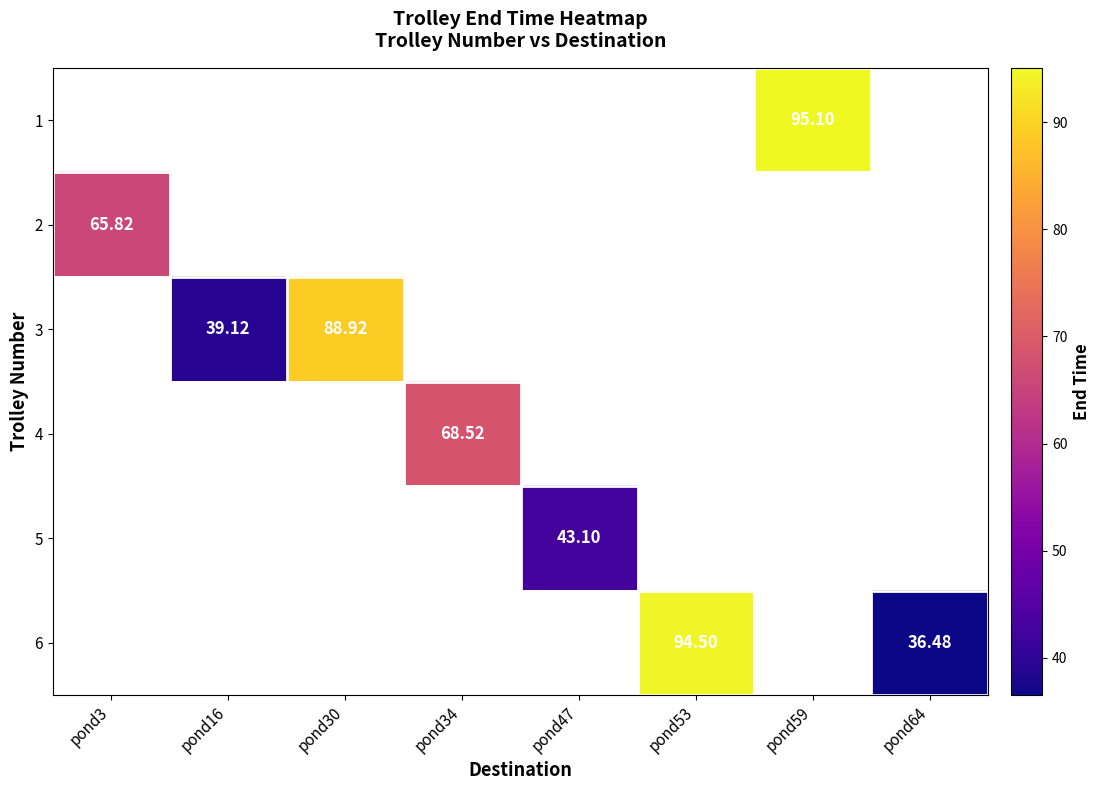

Which has a higher value, pond3 or pond30?

pond30